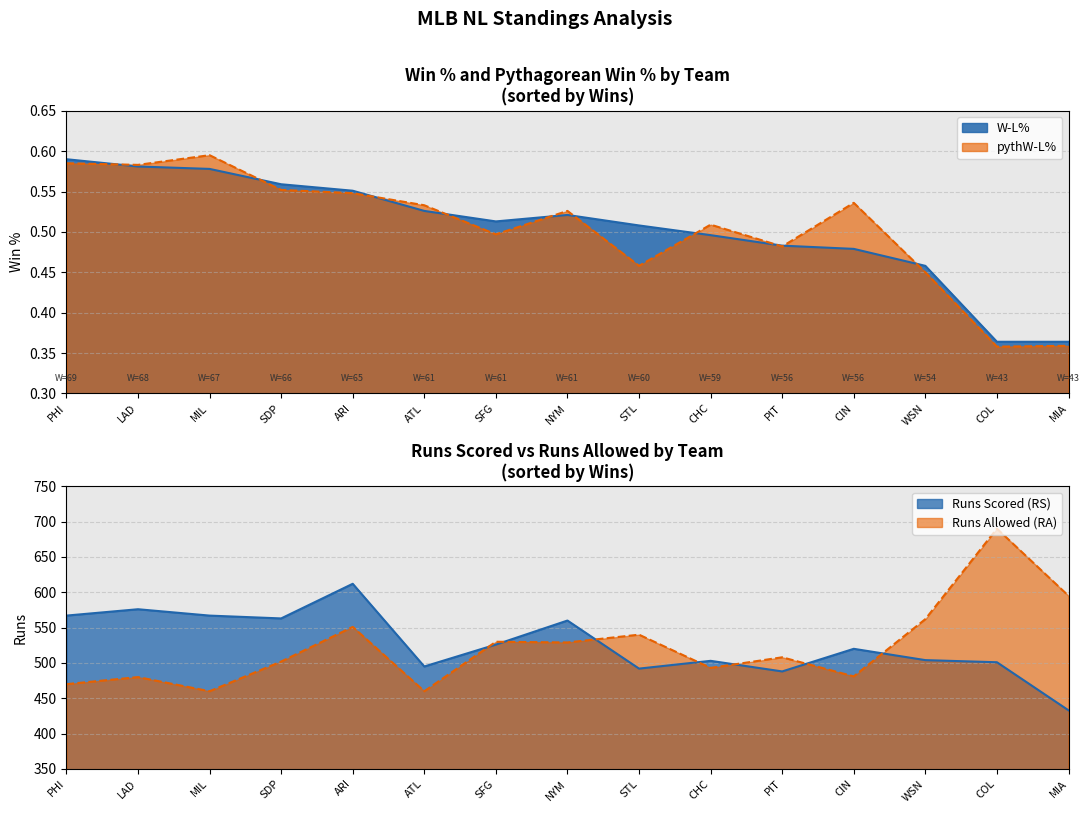

How many interior local valleys does the W-L% series have?

1